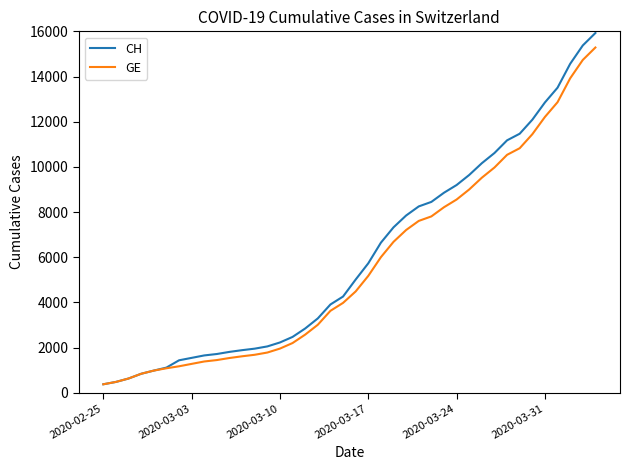

List the series in order of their overall mean, lowest first.

GE, CH